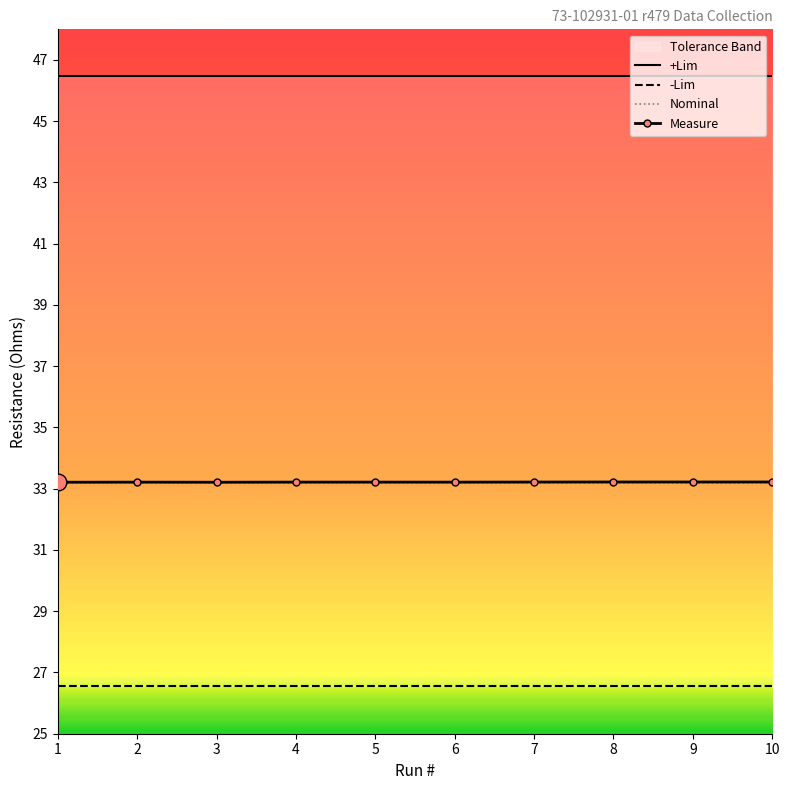

Which category has the highest value across all series?

1